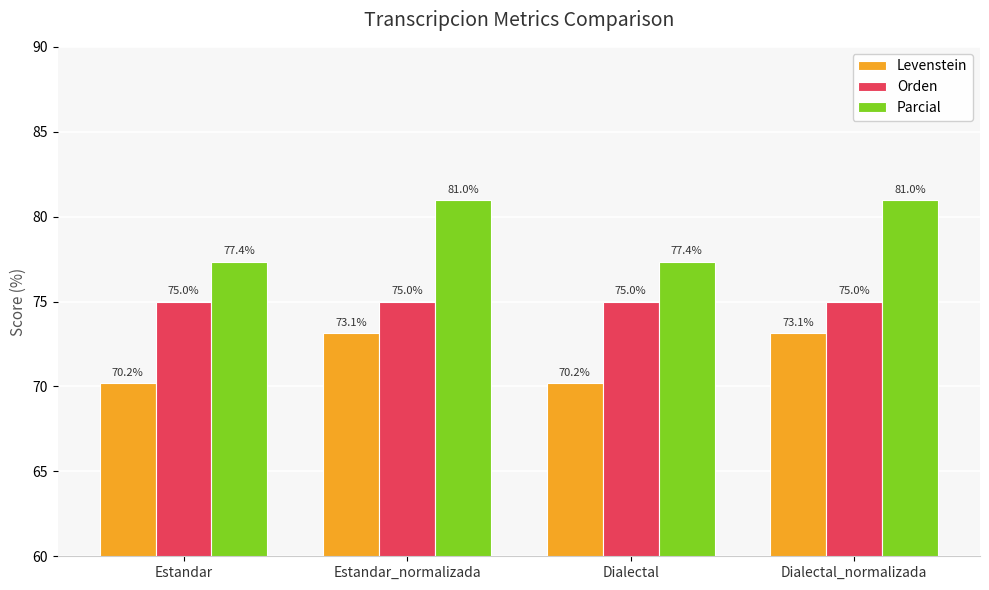

What is the lowest value of the Parcial series?

77.4